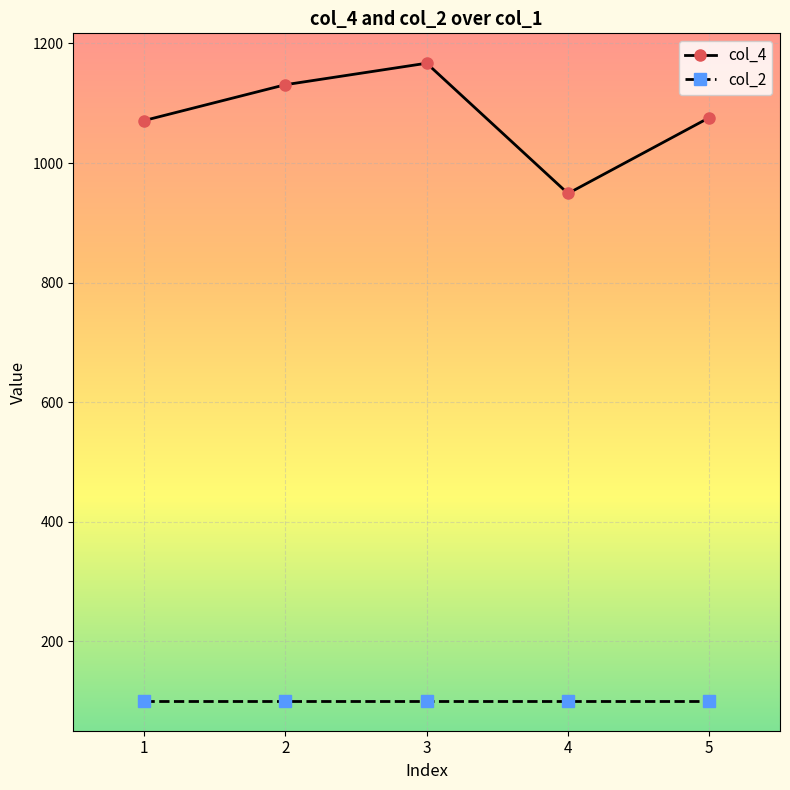

Which series has the largest range (max minus min)?

col_4